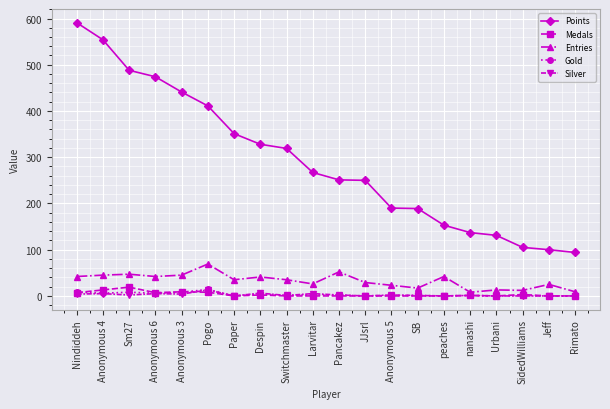

How many data points does each series have?

20